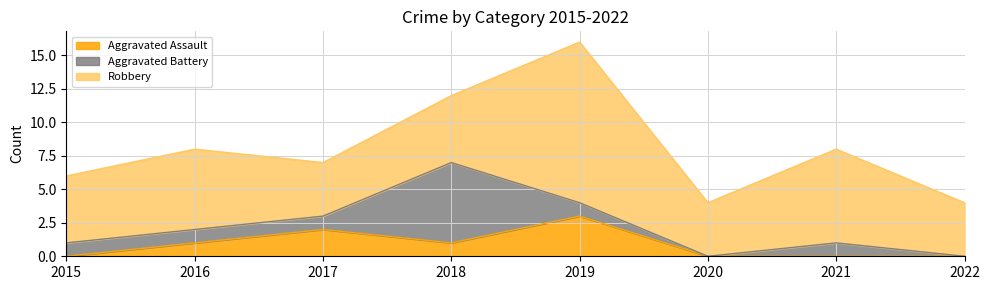

Where is the first local maximum for Robbery?

2016